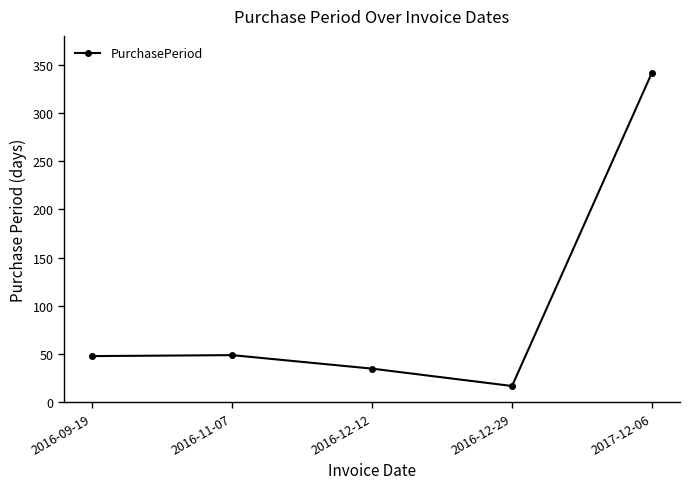

The value at 2016-11-07 is 66. True or false?

False